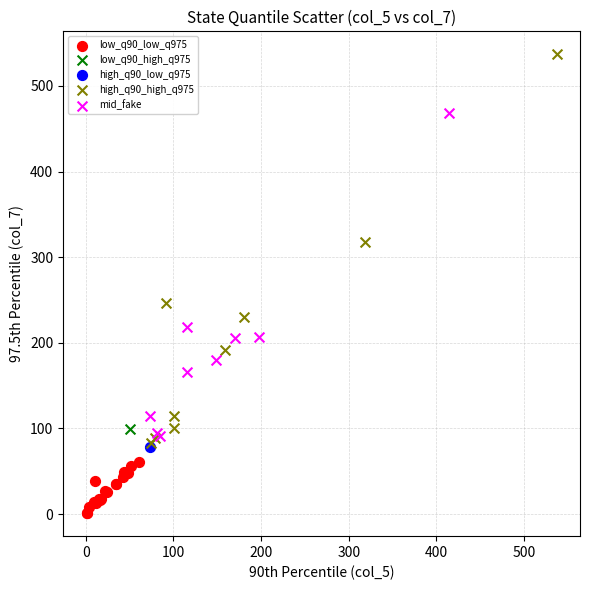

What are all the series names shown in the legend?

low_q90_low_q975, low_q90_high_q975, high_q90_low_q975, high_q90_high_q975, mid_fake